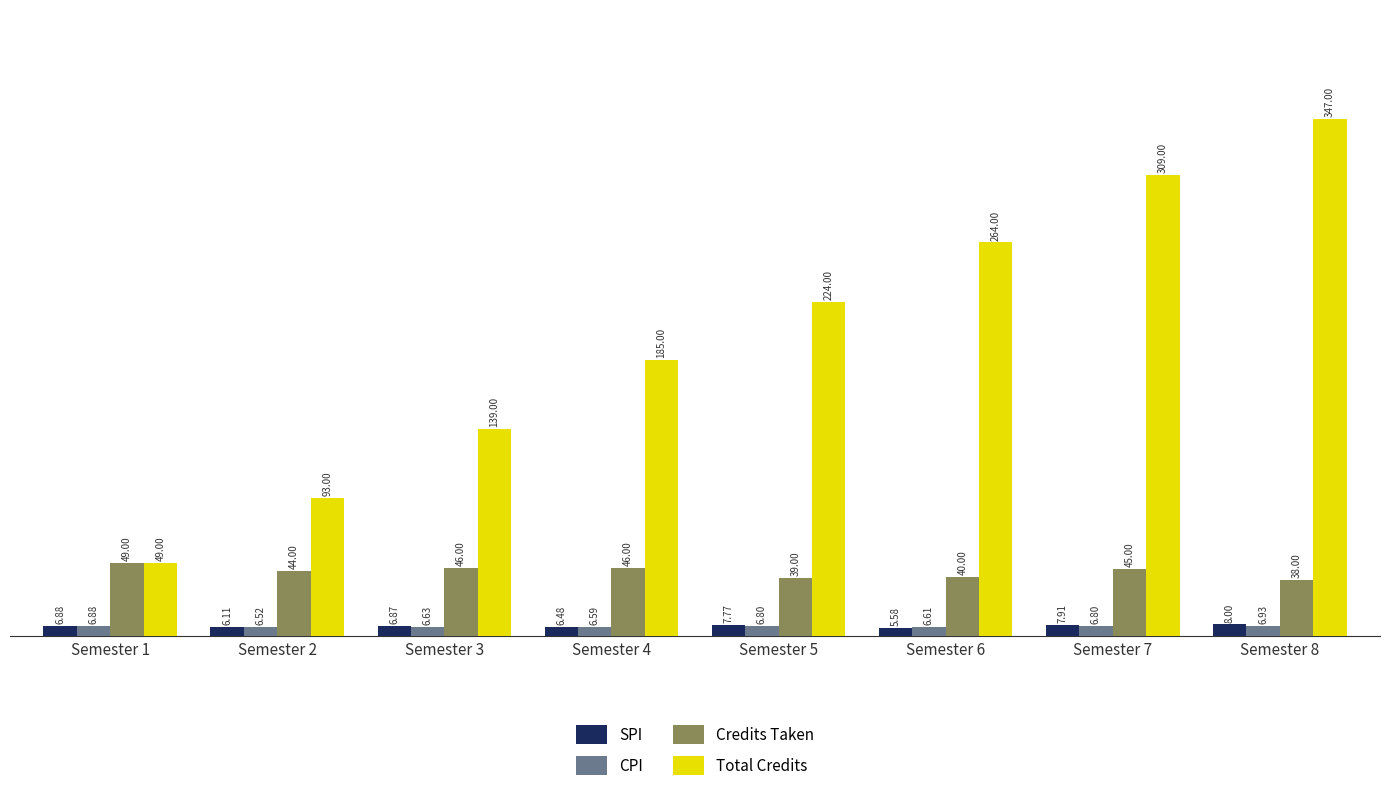

What is the value of the SPI bar at the 5th from the left?

7.8